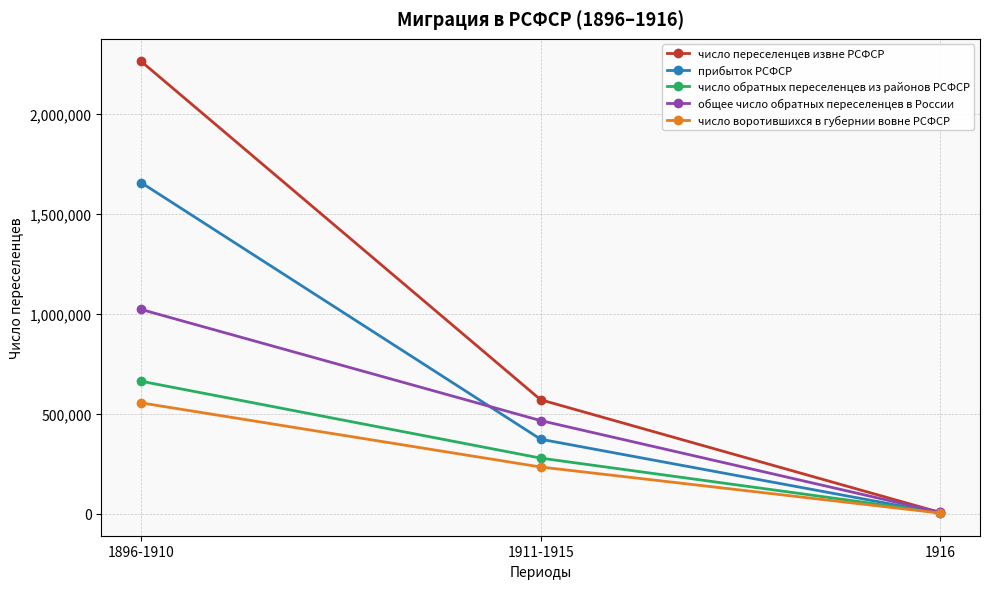

Does the chart have visible grid lines?

Yes